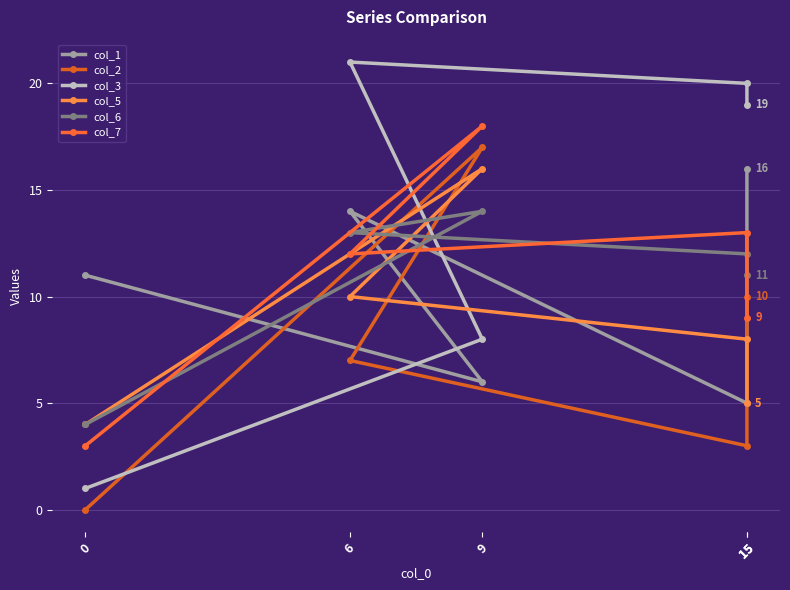

What is the total value across all series at 9?

79